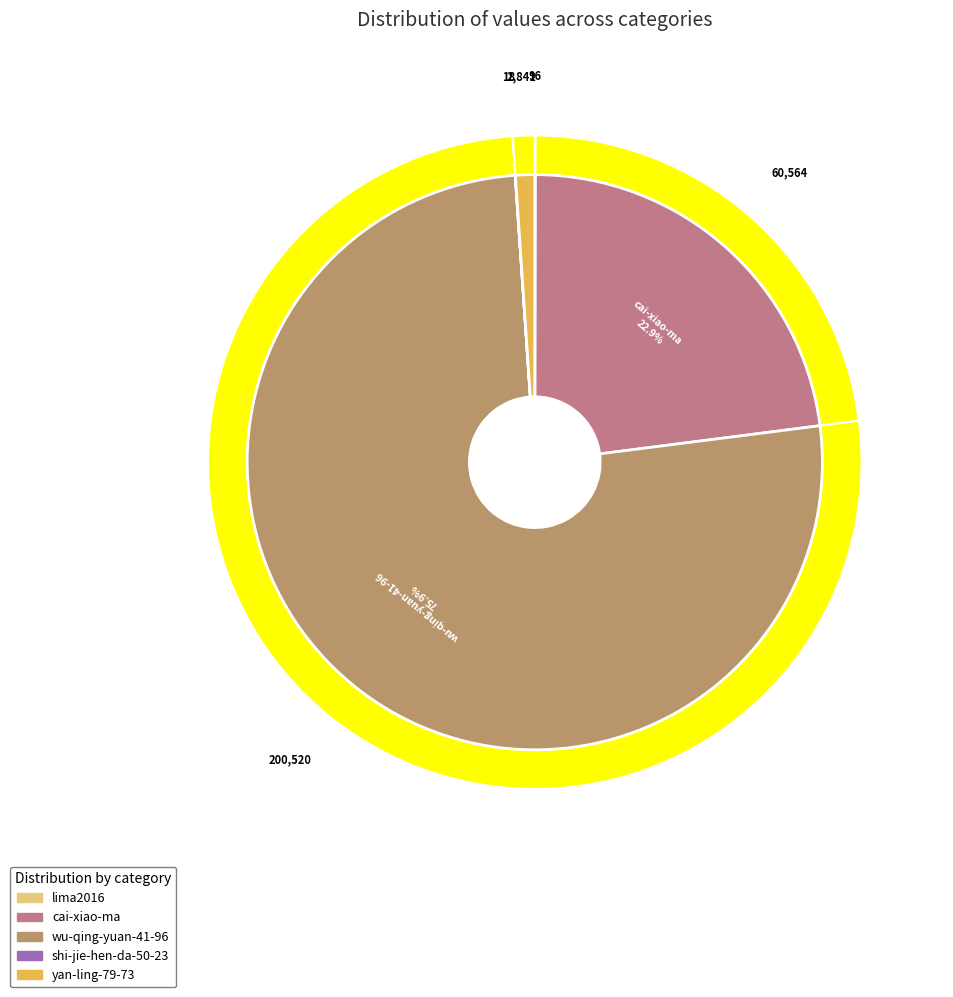

What percentage is the cai-xiao-ma slice, to the nearest percent?

23%